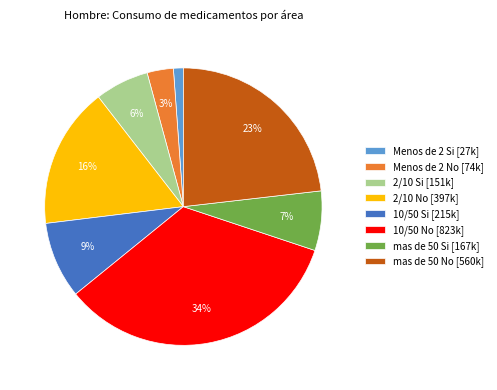

Which slice is the smallest?

Menos de 2 Si